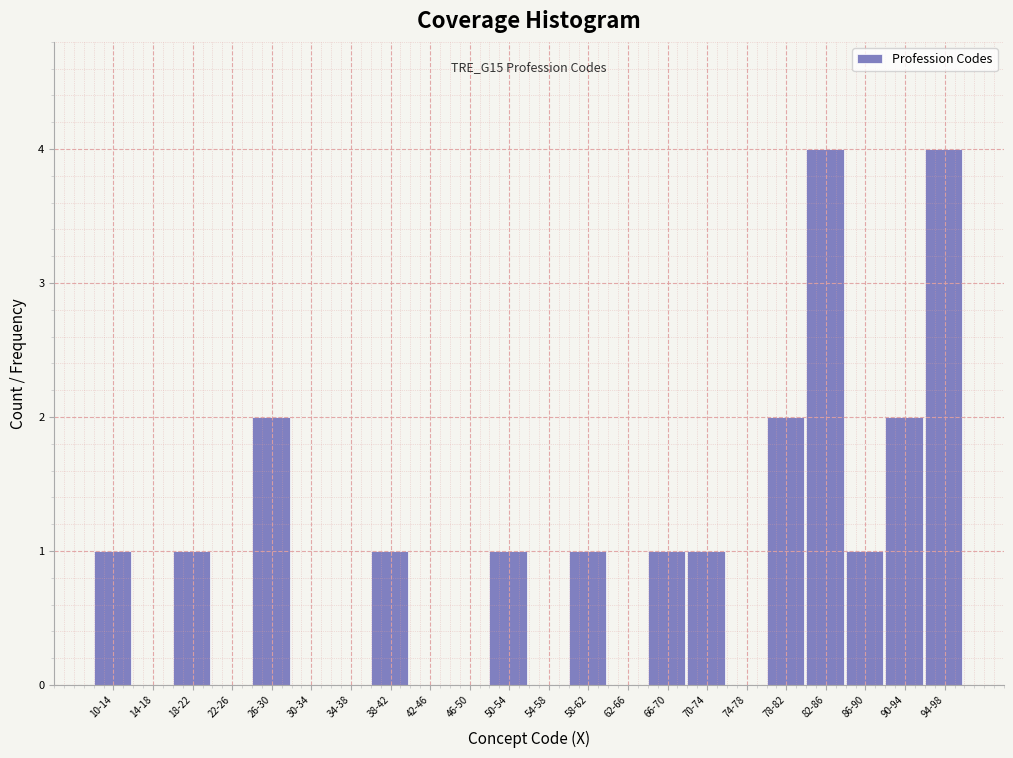

Reading left to right, transcribe all the data shown in this chart.

10-14=1	14-18=0	18-22=1	22-26=0	26-30=2	30-34=0	34-38=0	38-42=1	42-46=0	46-50=0	50-54=1	54-58=0	58-62=1	62-66=0	66-70=1	70-74=1	74-78=0	78-82=2	82-86=4	86-90=1	90-94=2	94-98=4